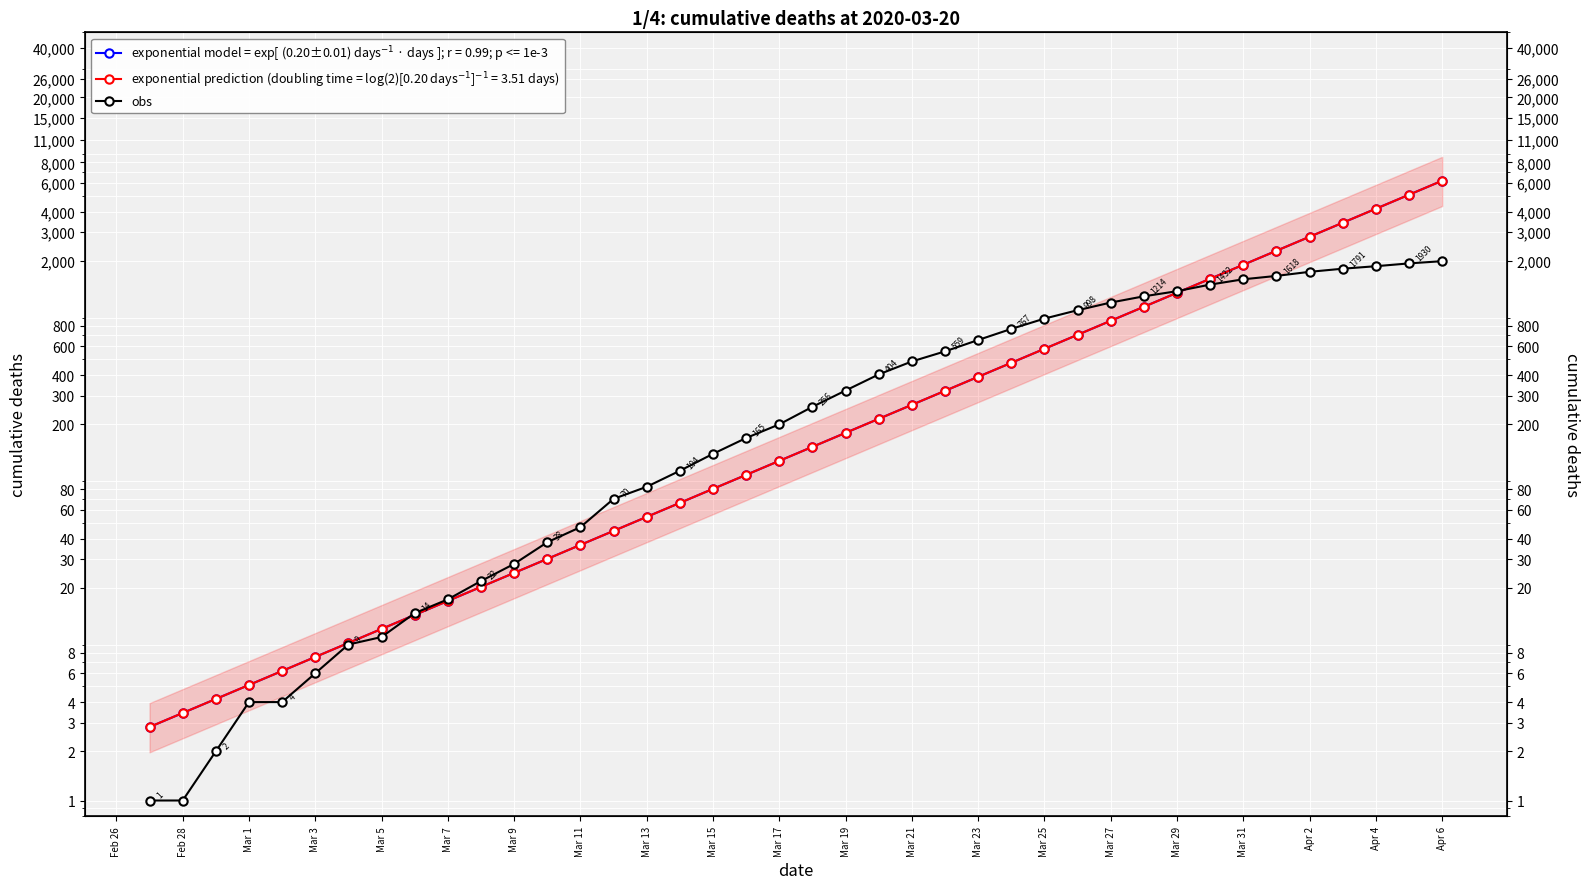

Where does the data first go above 256?

Mar 19